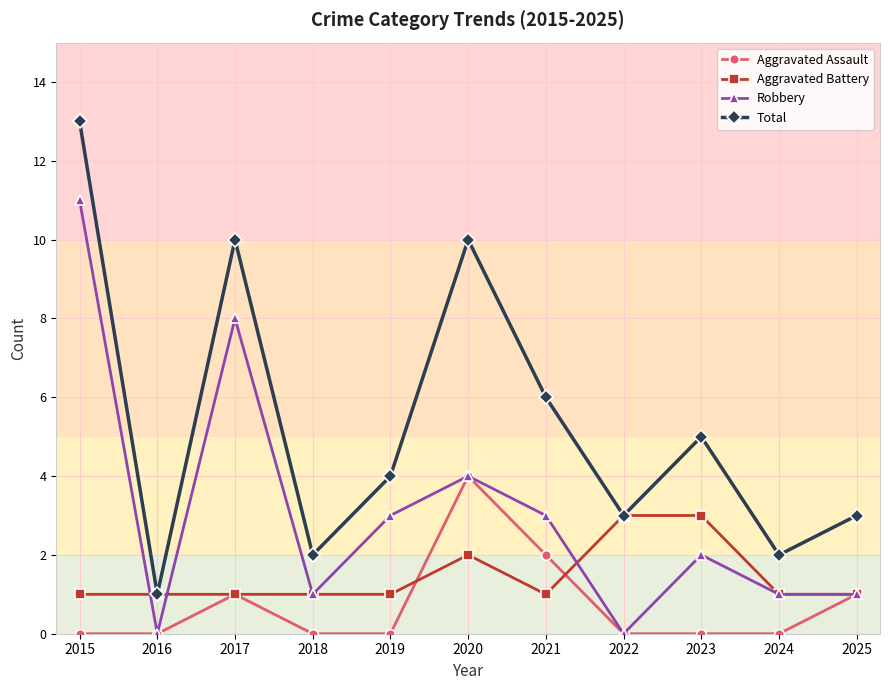

Does the chart have visible grid lines?

Yes